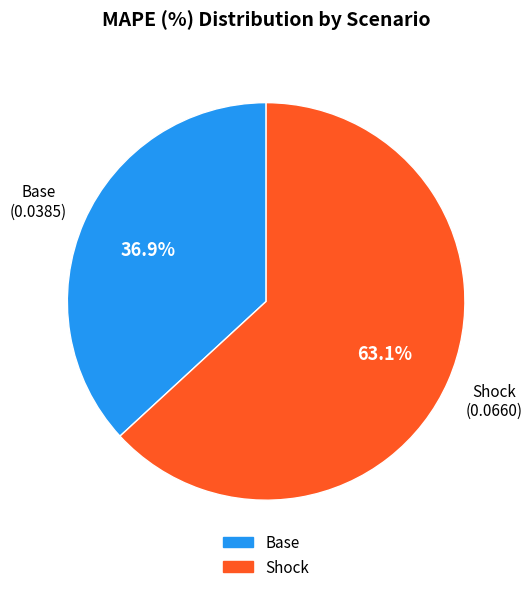

True or false: Base accounts for 37% of the total.

True